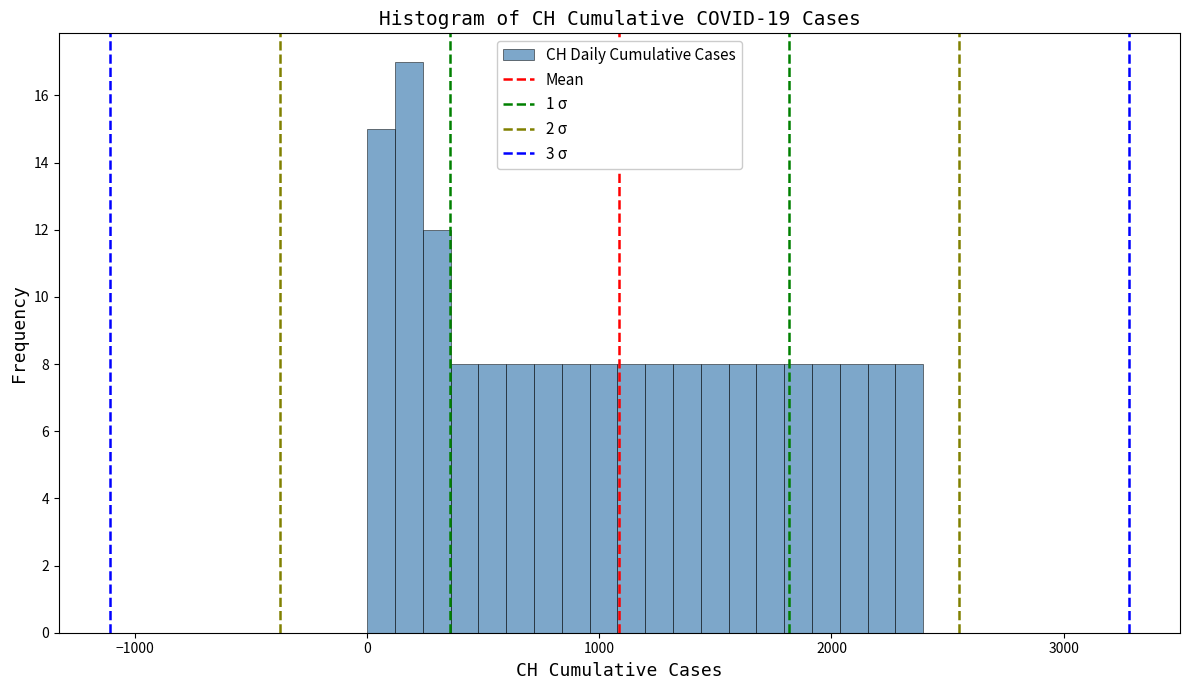

Read against the x-axis, roughly where is the centre of the tallest bar?

200